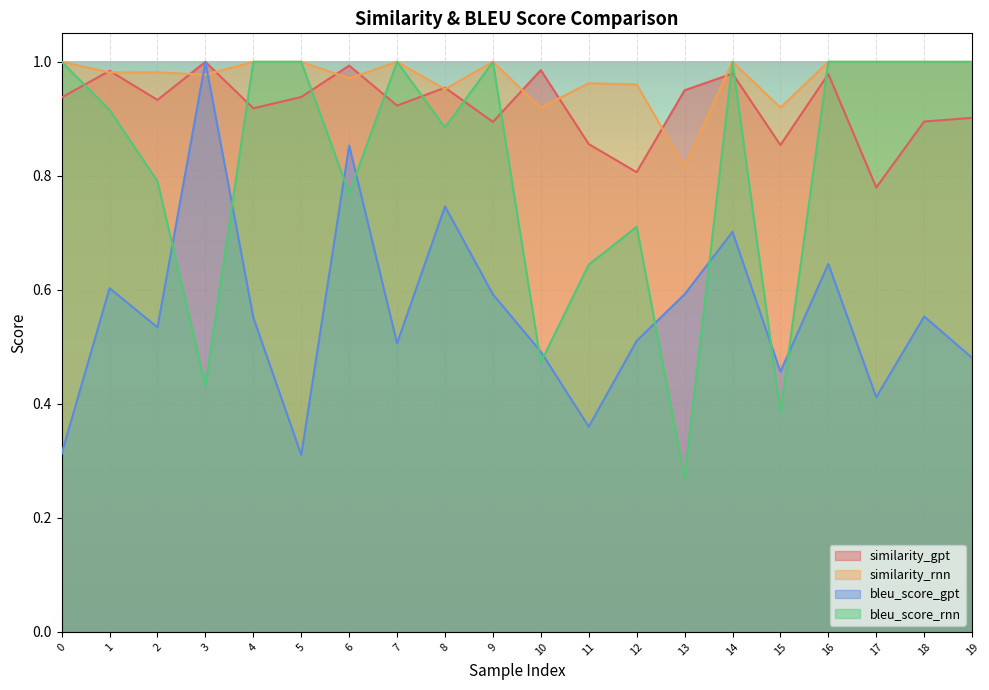

How many series are shown in this chart?

4